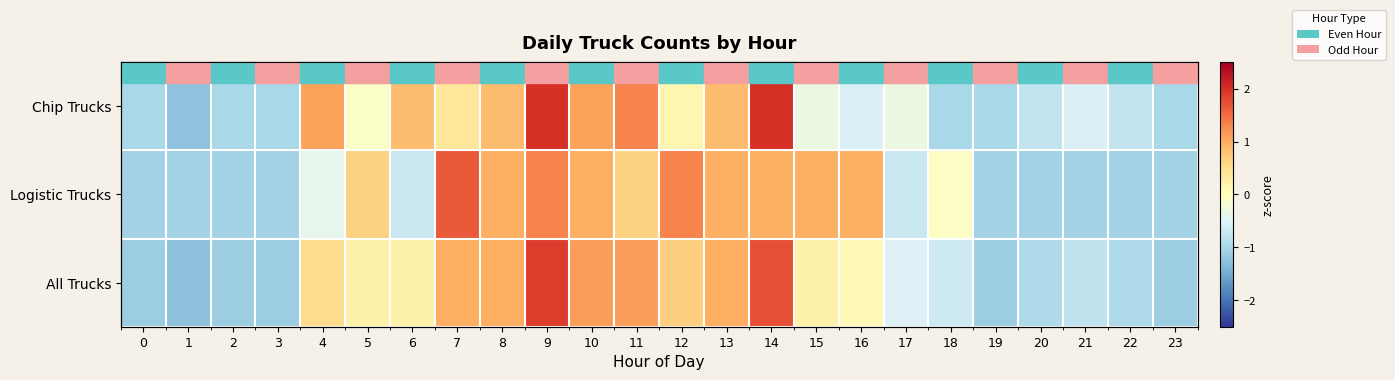

What is the difference between the maximum and minimum values in the All Trucks series?

3.1